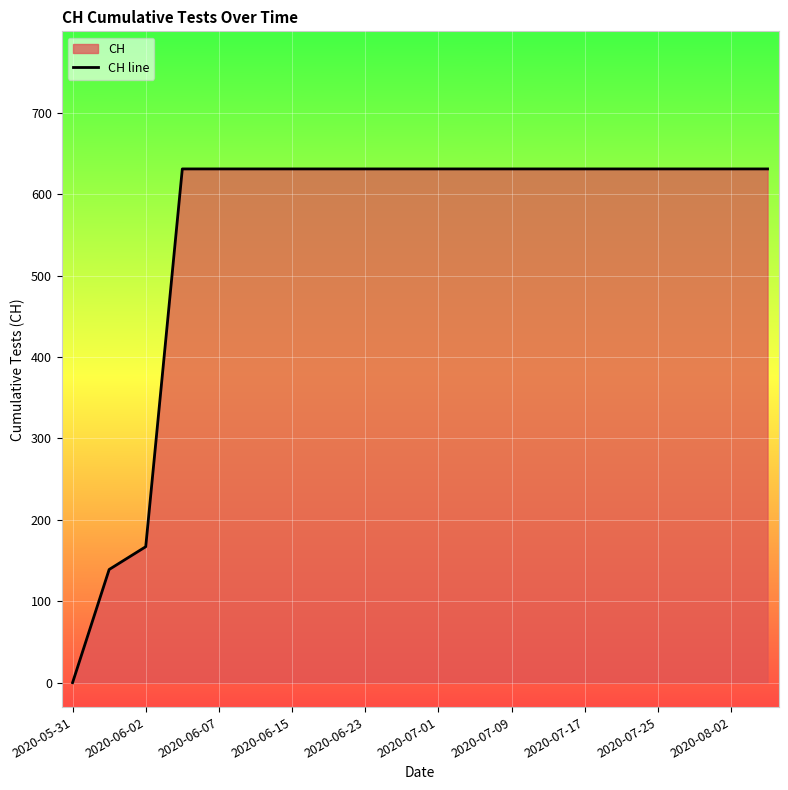

What is the change in value from 2020-05-31 to 2020-06-23?

+631